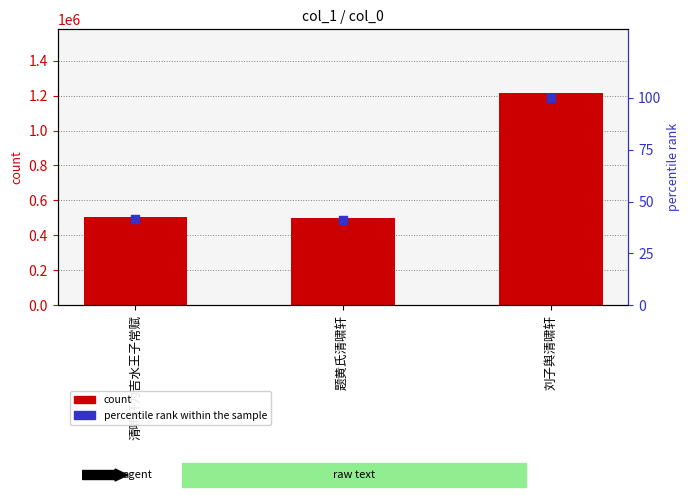

Which series has the widest spread of Y values?

col_0 count